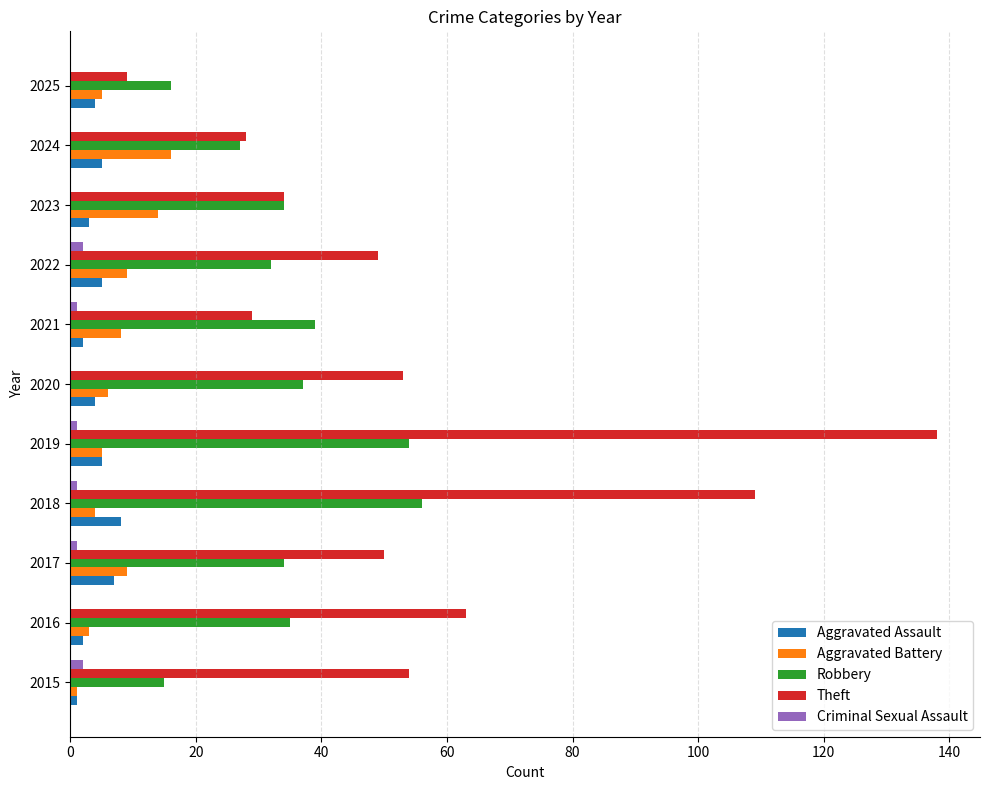

Which series changed the most between 2015 and 2025?

Theft